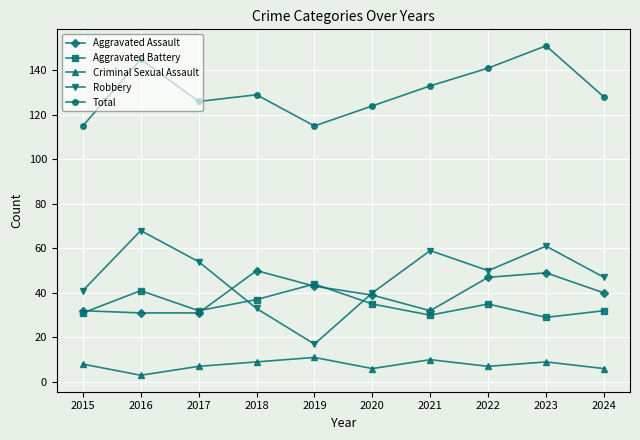

Reading left to right, what are all the values shown in this chart?

Aggravated Assault: 32	31	31	50	43	39	32	47	49	40
Aggravated Battery: 31	41	32	37	44	35	30	35	29	32
Criminal Sexual Assault: 8	3	7	9	11	6	10	7	9	6
Robbery: 41	68	54	33	17	40	59	50	61	47
Total: 115	145	126	129	115	124	133	141	151	128